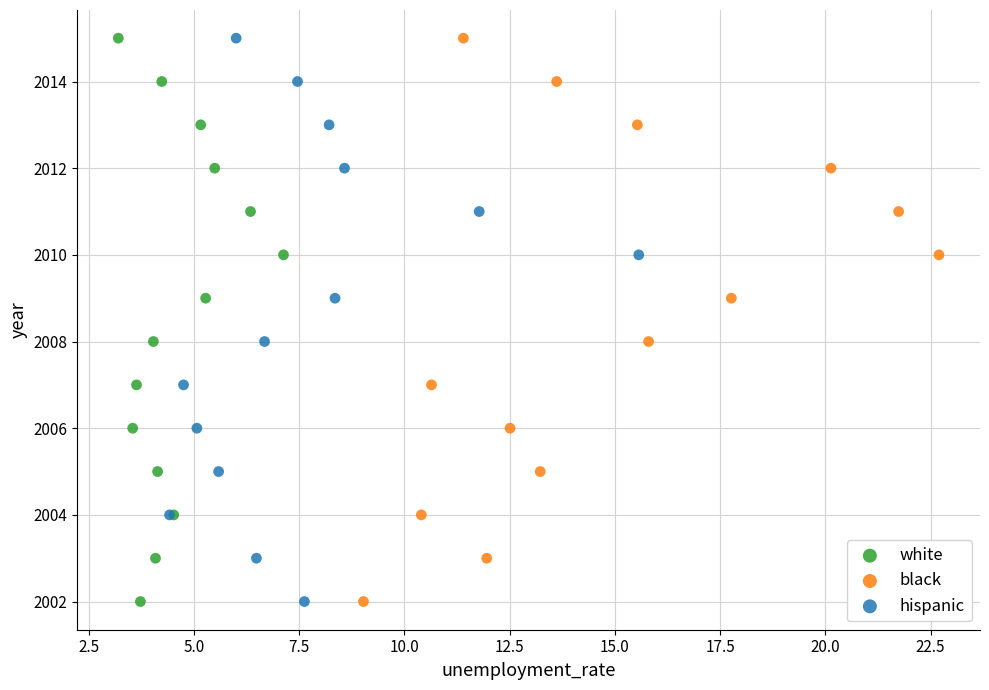

What are all the series names shown in the legend?

white, black, hispanic